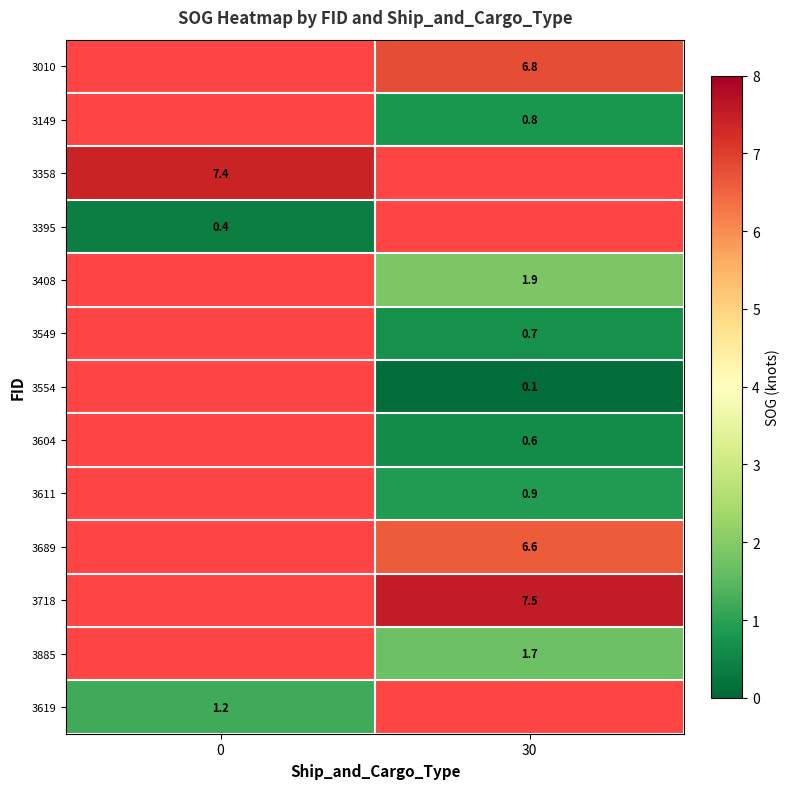

How many categories are shown in the chart?

2